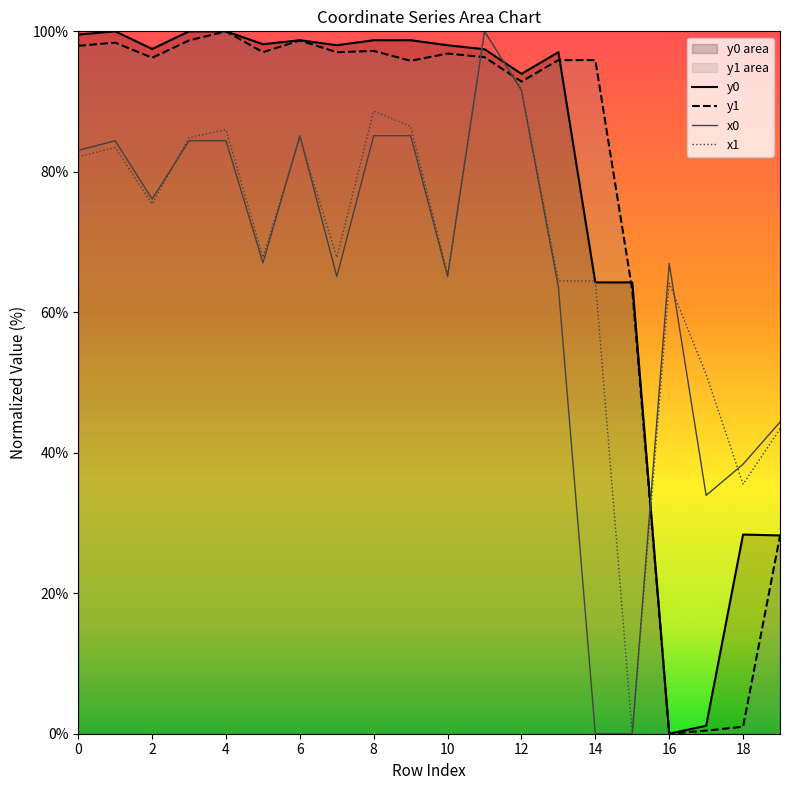

What is the total value across all series at 13?

321.0